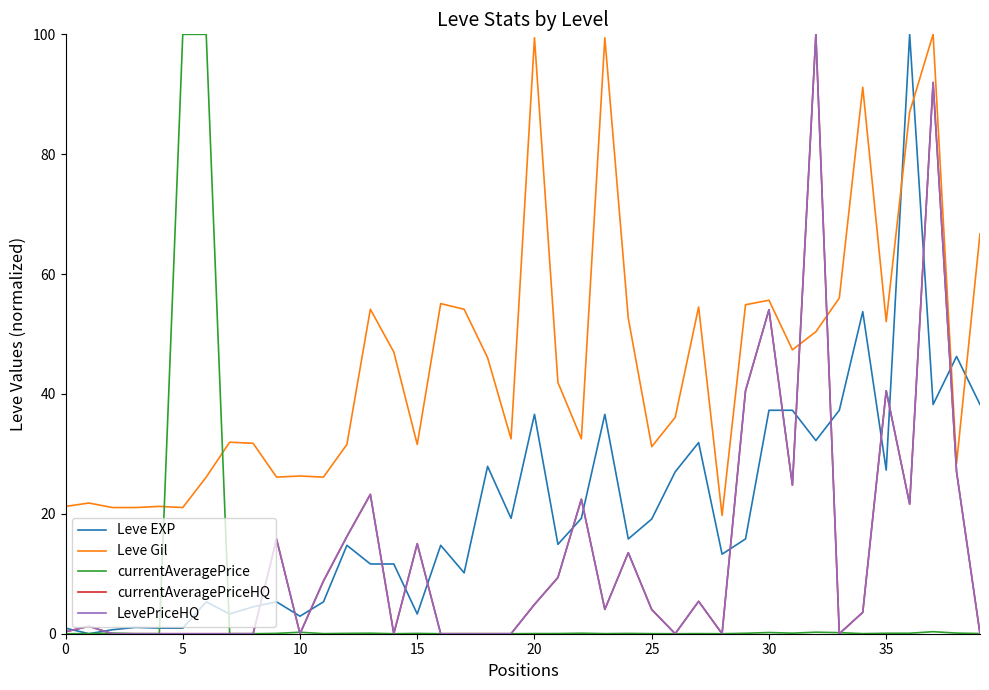

Does the chart display data point markers on the line(s)?

No